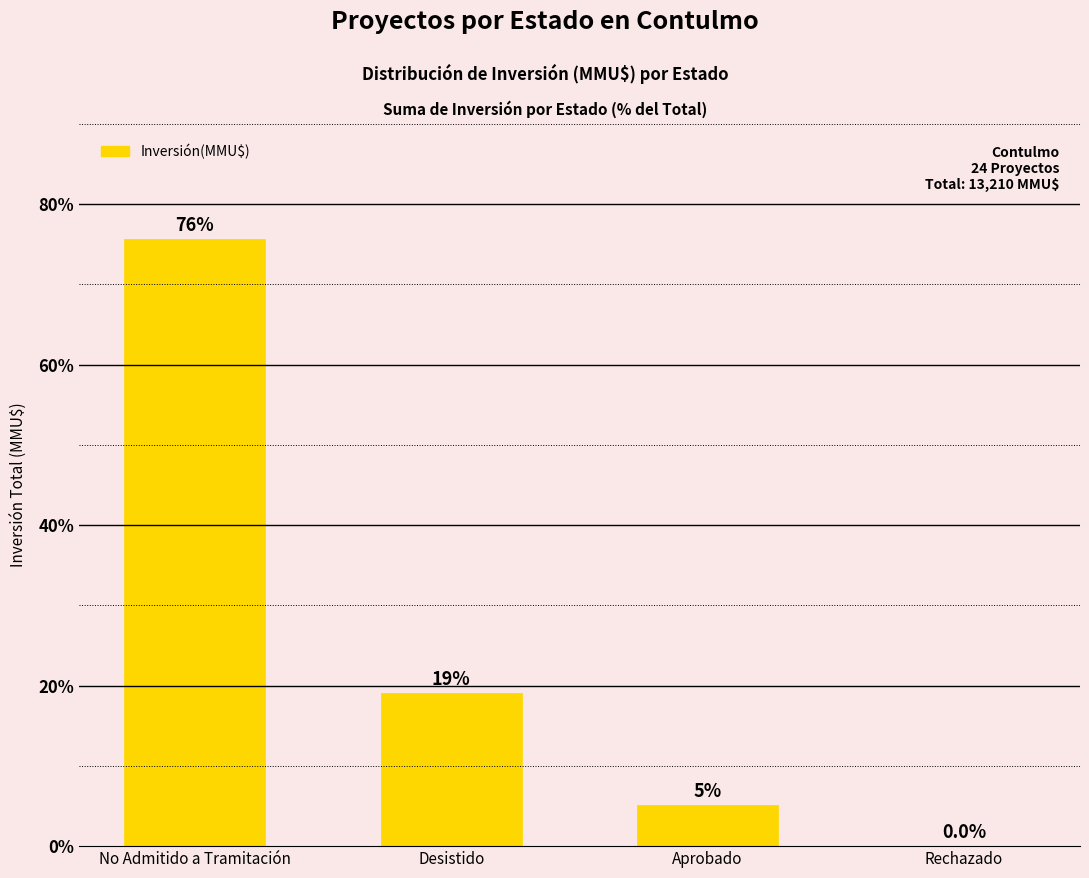

How many data points does each series have?

4